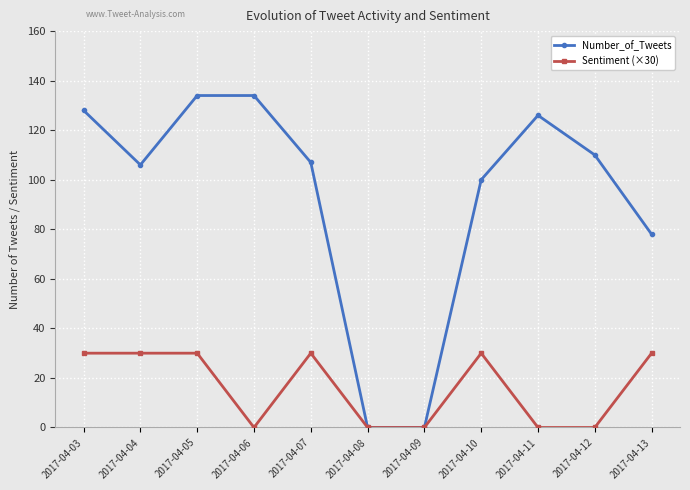

True or false: Number_of_Tweets has a value of 37 at 2017-04-10.

False